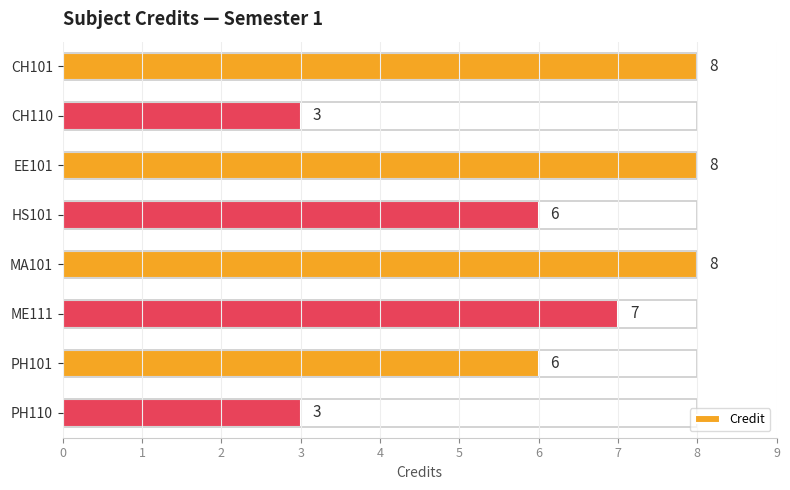

The value at EE101 is 4. True or false?

False